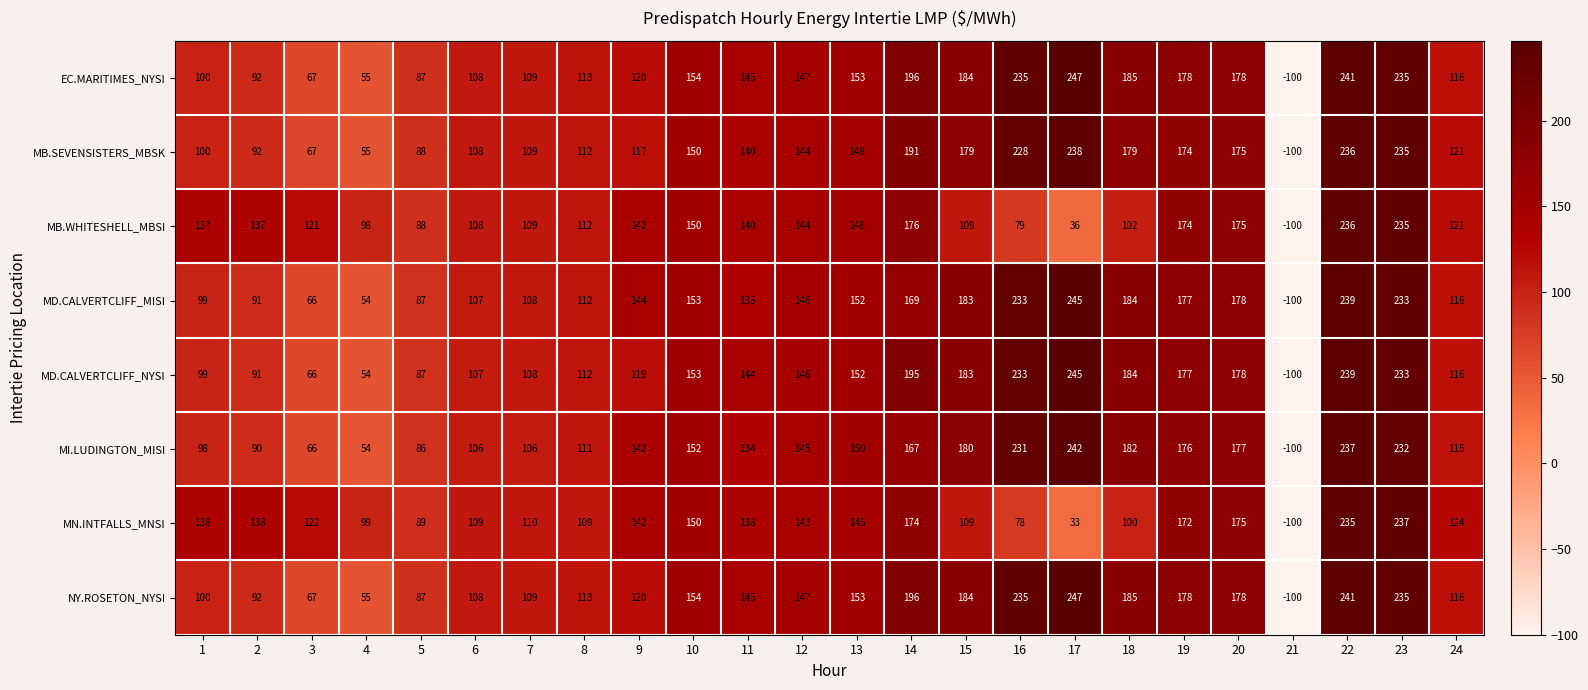

What is the sum of all MD.CALVERTCLIFF_NYSI values?

3321